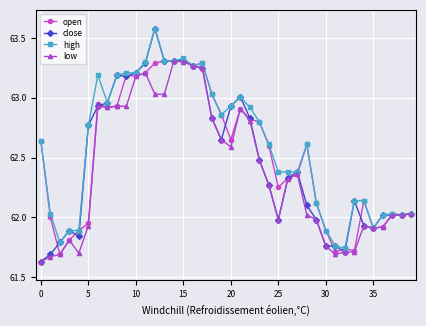

True or false: low has more than 2 interior local peaks.

True